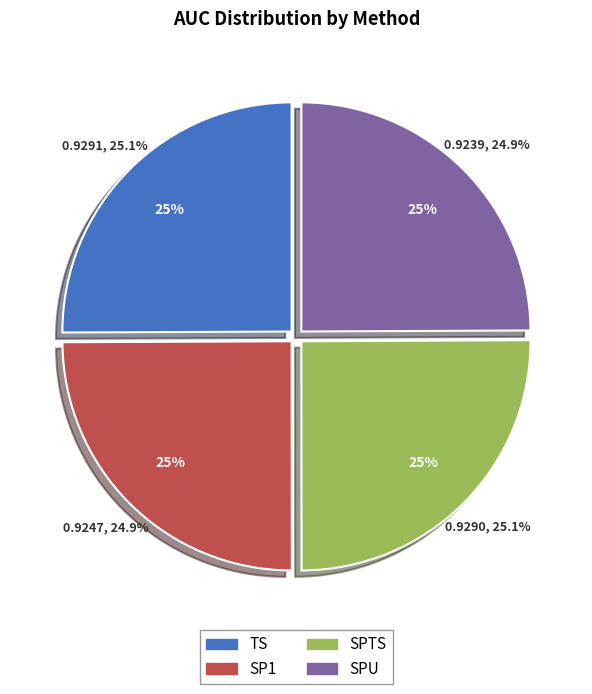

How many slices are in this pie chart?

4